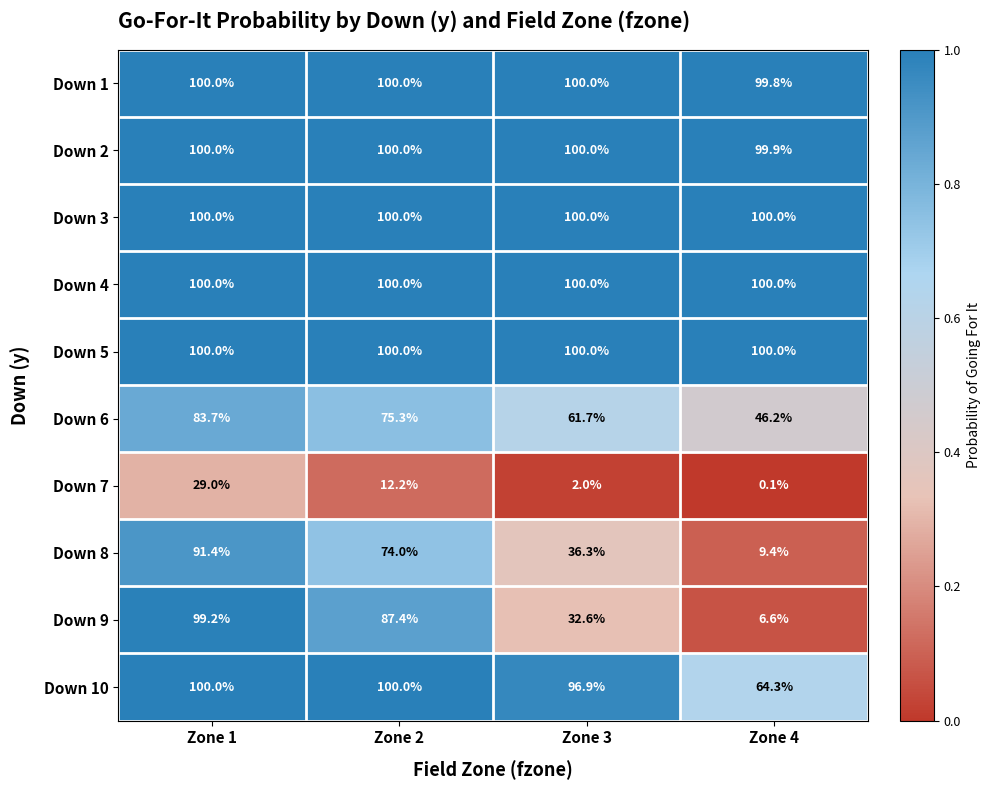

Which category has the lowest value across all series?

Zone 4